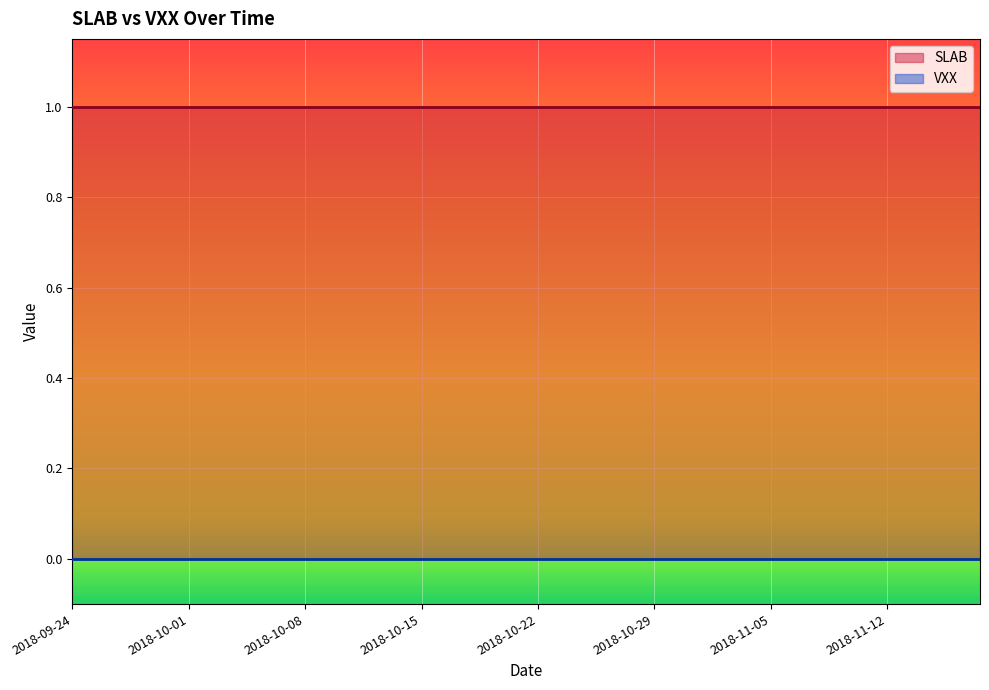

At which category is the sum across all series the highest?

2018-09-24